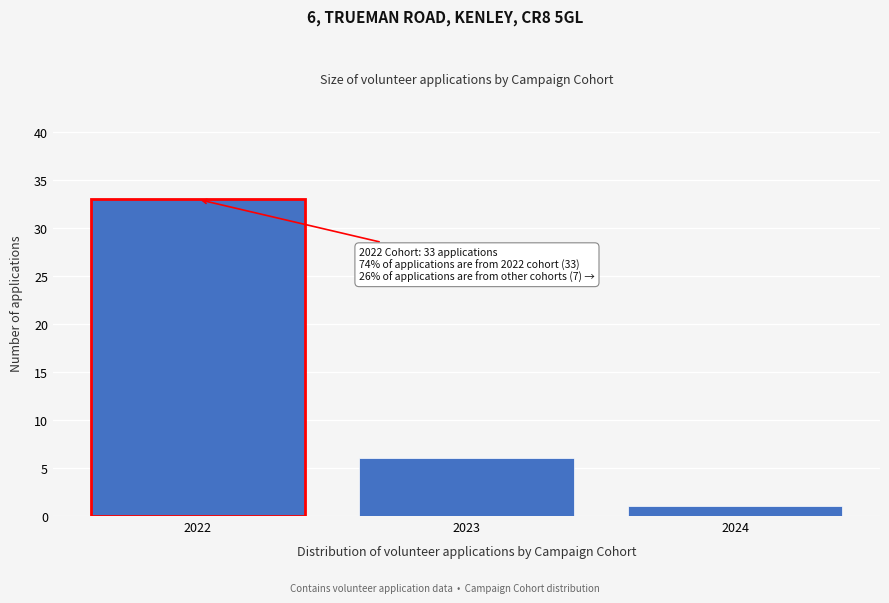

Reading left to right, what are all the values shown in this chart?

33	6	1